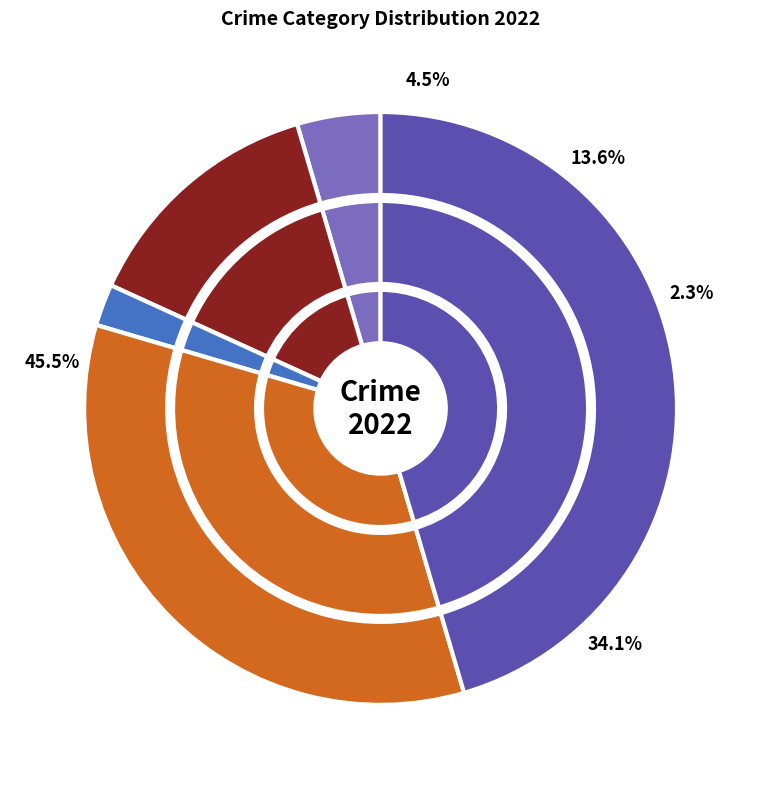

Is Motor Vehicle Theft the majority of the pie?

No